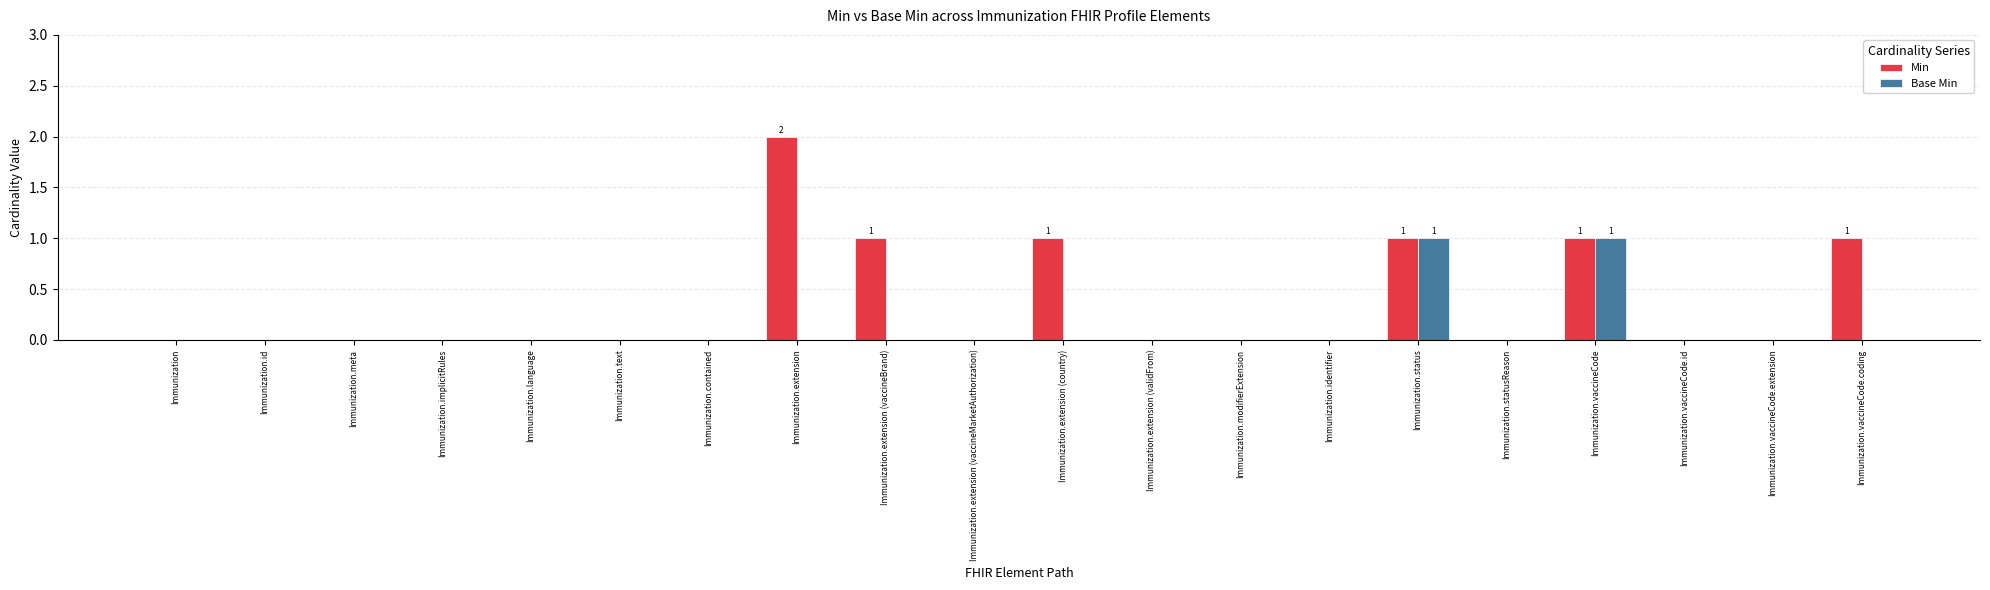

What is the sum of all Min values?

7